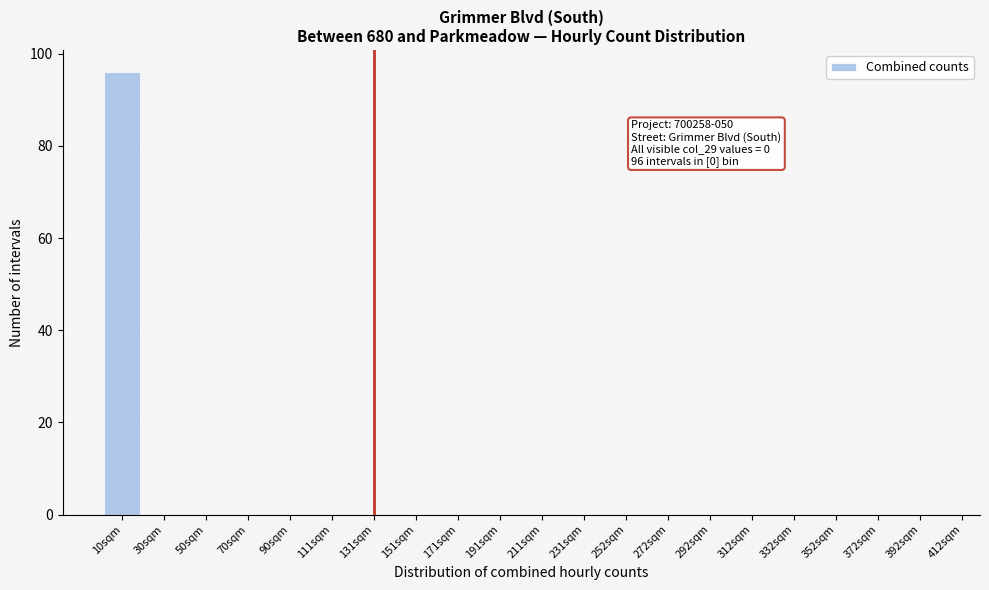

Reading left to right, list all the values displayed in this chart.

10sqm=96	30sqm=0	50sqm=0	70sqm=0	90sqm=0	111sqm=0	131sqm=0	151sqm=0	171sqm=0	191sqm=0	211sqm=0	231sqm=0	252sqm=0	272sqm=0	292sqm=0	312sqm=0	332sqm=0	352sqm=0	372sqm=0	392sqm=0